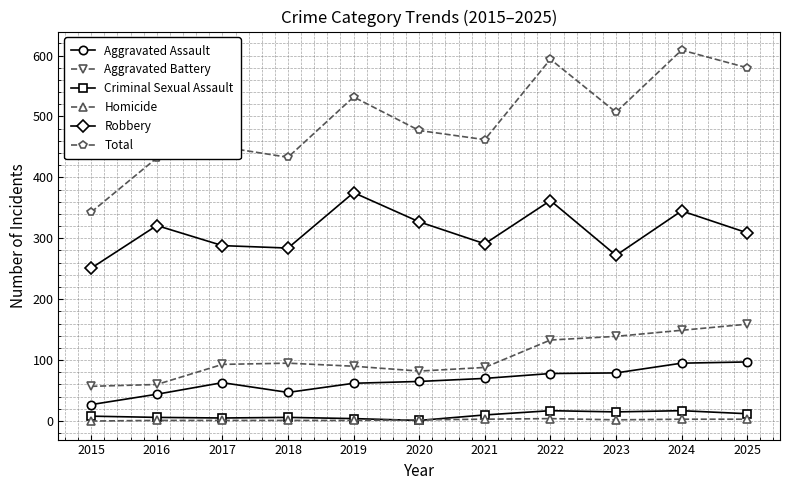

The value of Aggravated Assault at 2020 is 65. True or false?

True